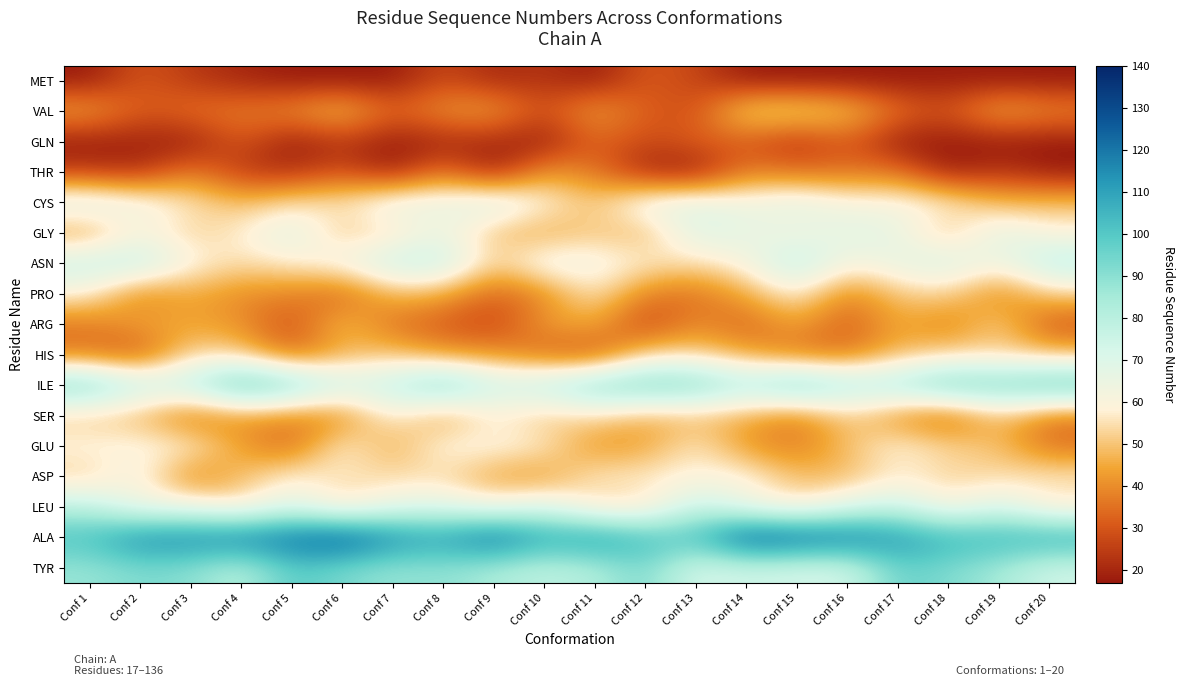

Between Conf 13 and Conf 18, which is larger?

Conf 13